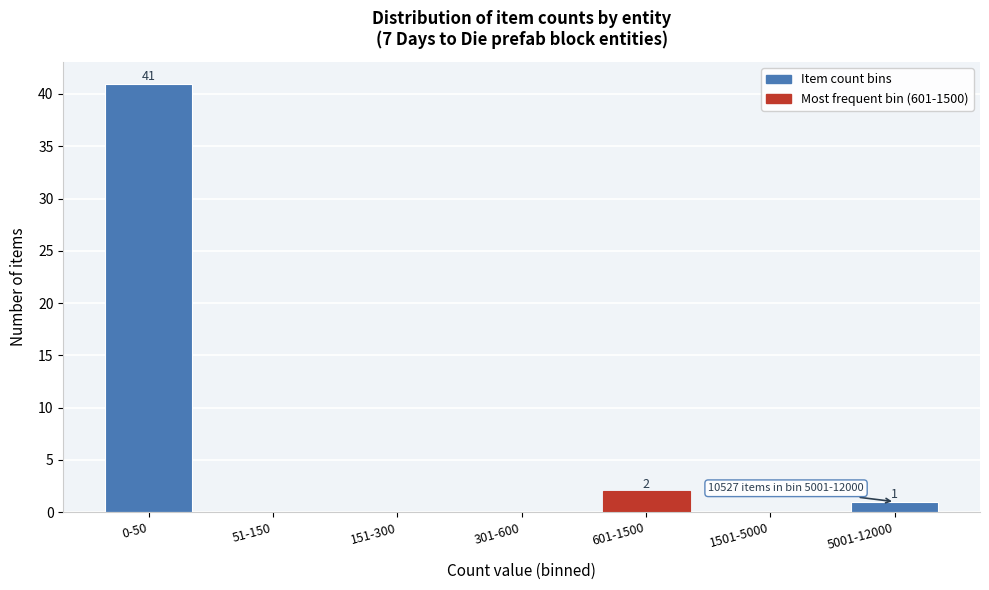

Reading left to right, extract all data points from this chart.

0-50=41	51-150=0	151-300=0	301-600=0	601-1500=2	1501-5000=0	5001-12000=1